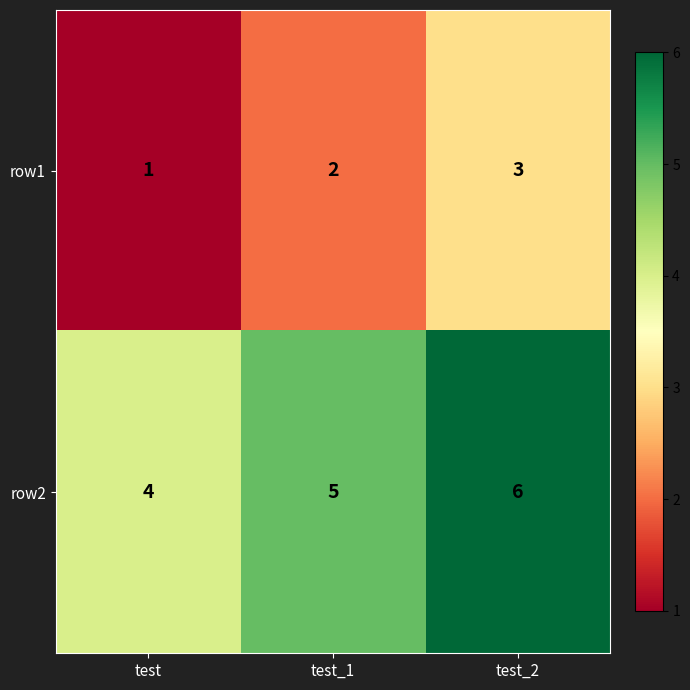

True or false: row1 has a value of 1 at test.

True